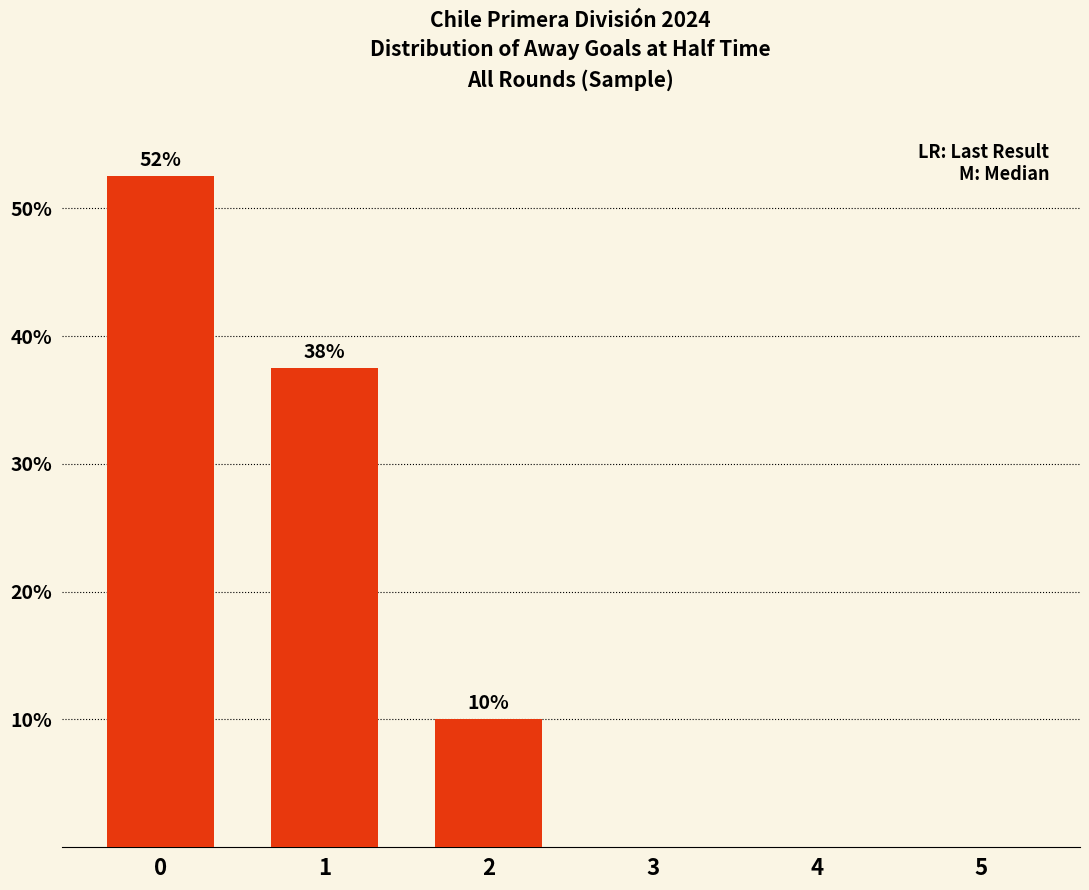

What is the difference between the second highest and minimum values?

37.5